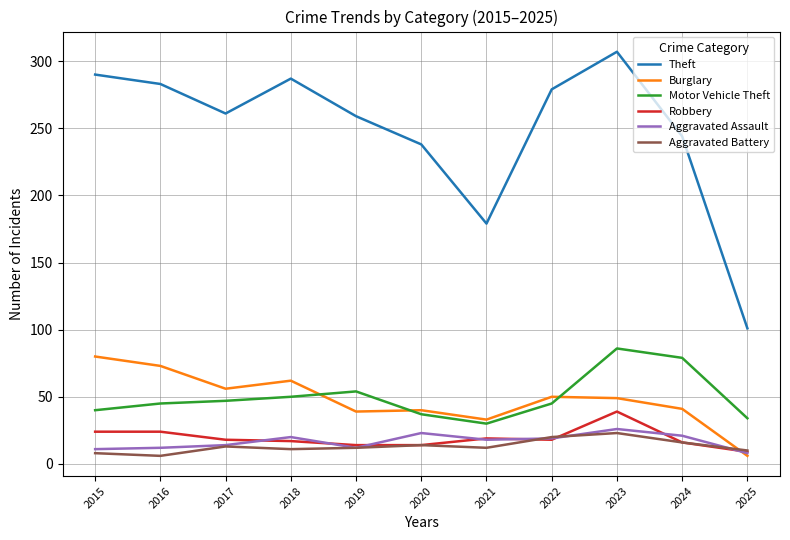

Is the value of Robbery at 2016 greater than the value of Motor Vehicle Theft at 2023?

No